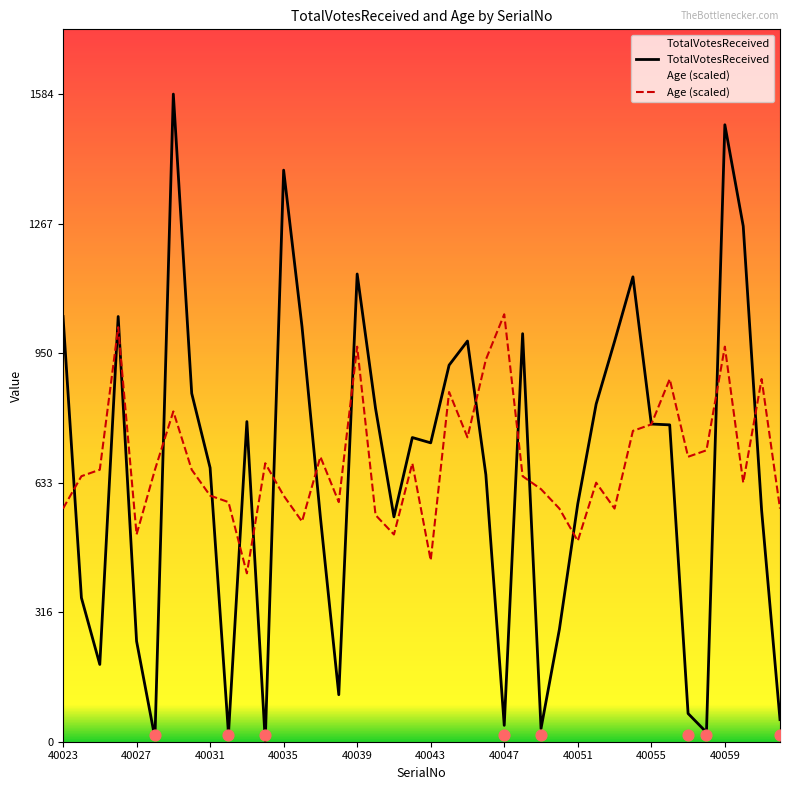

At how many categories does at least one series exceed 1292?

3